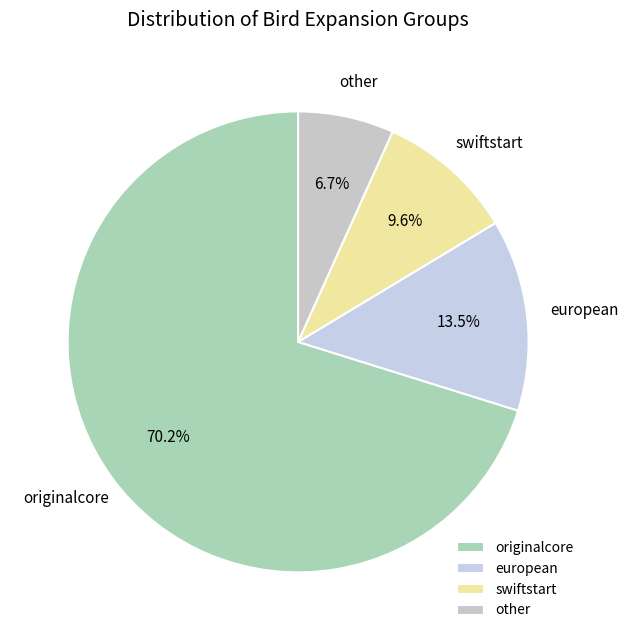

True or false: other accounts for 1% of the total.

False